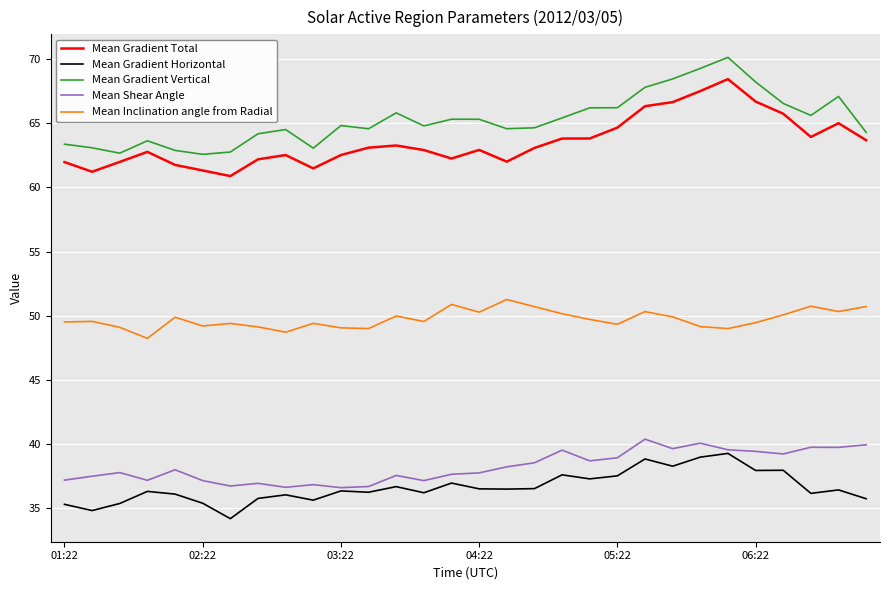

What are all the series names shown in the legend?

Mean Gradient Total, Mean Gradient Horizontal, Mean Gradient Vertical, Mean Shear Angle, Mean Inclination angle from Radial